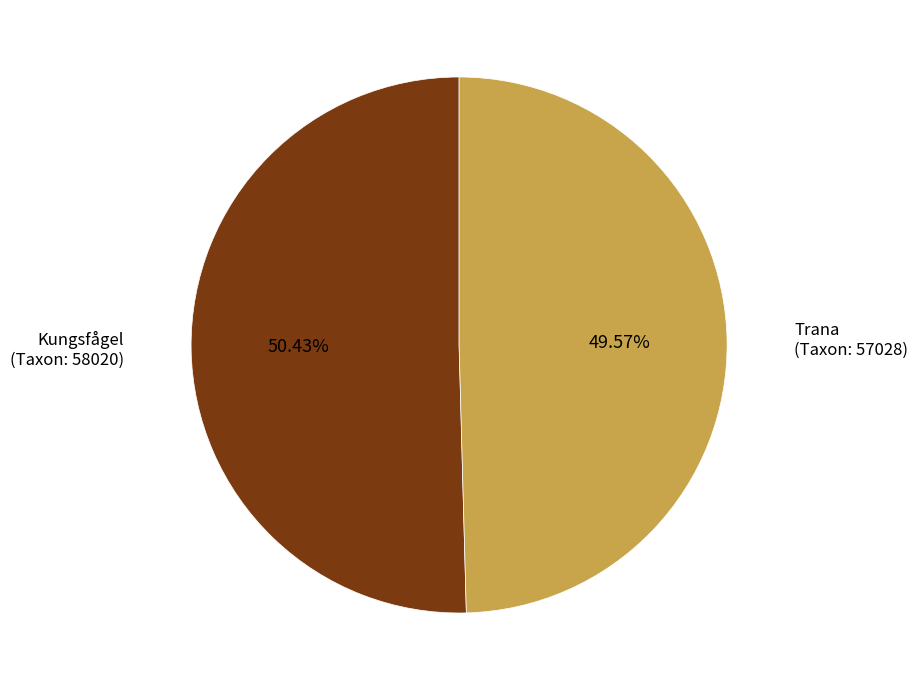

Approximately how many times larger is the value at Trana (Taxon: 57028) compared to Kungsfågel (Taxon: 58020)?

1.0